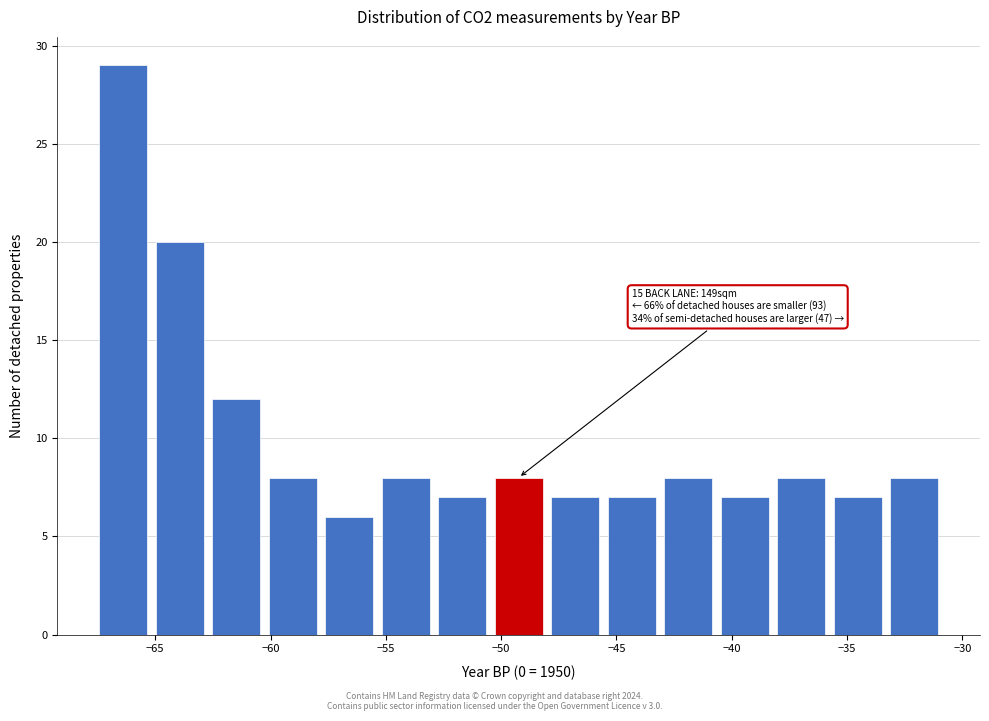

Over which range of the x-axis is the bar tallest?

-67.5 to -65.0